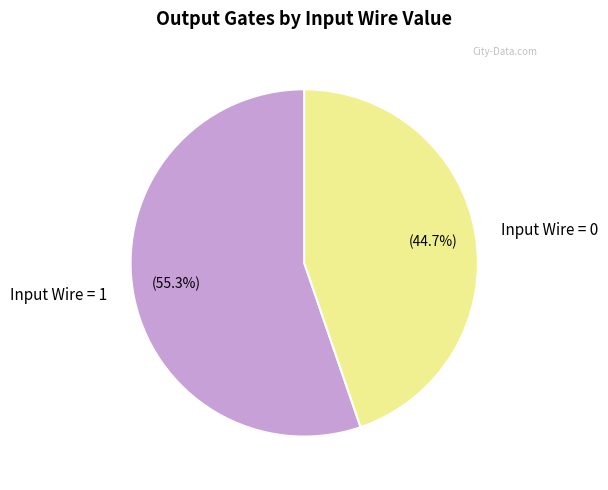

Count the number of slices in the pie.

2